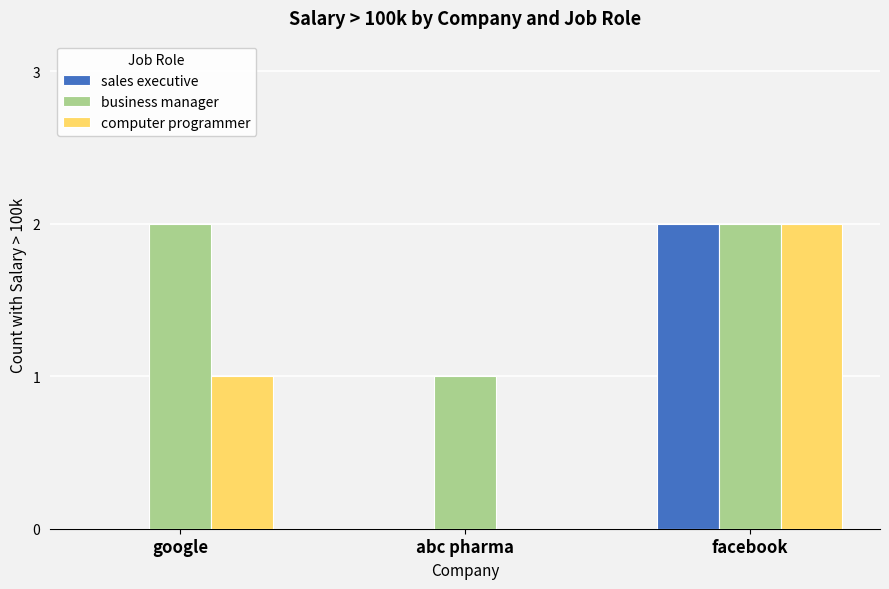

Is it true that computer programmer equals 3 at facebook?

False